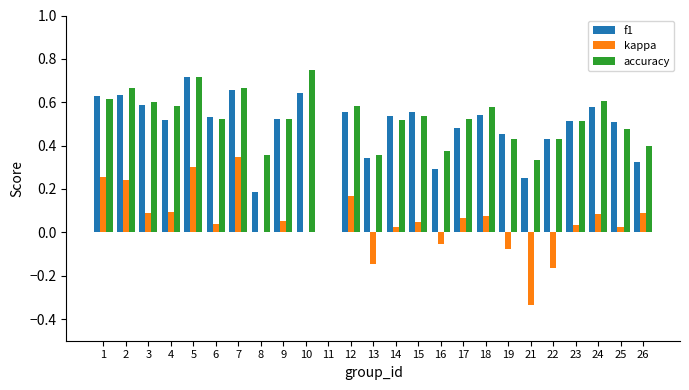

Which category has the highest value in the f1 series?

5